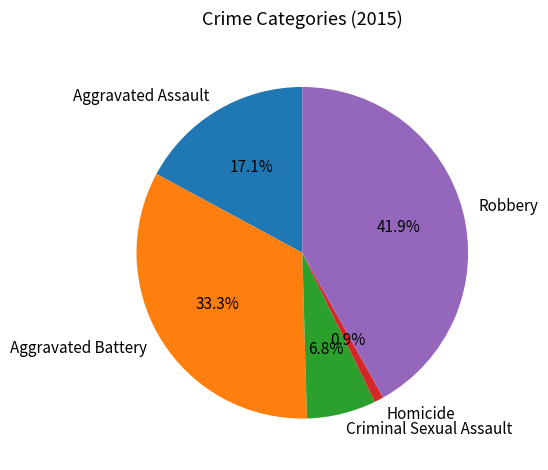

Approximately how many times larger is the value at Aggravated Battery compared to Aggravated Assault?

1.9